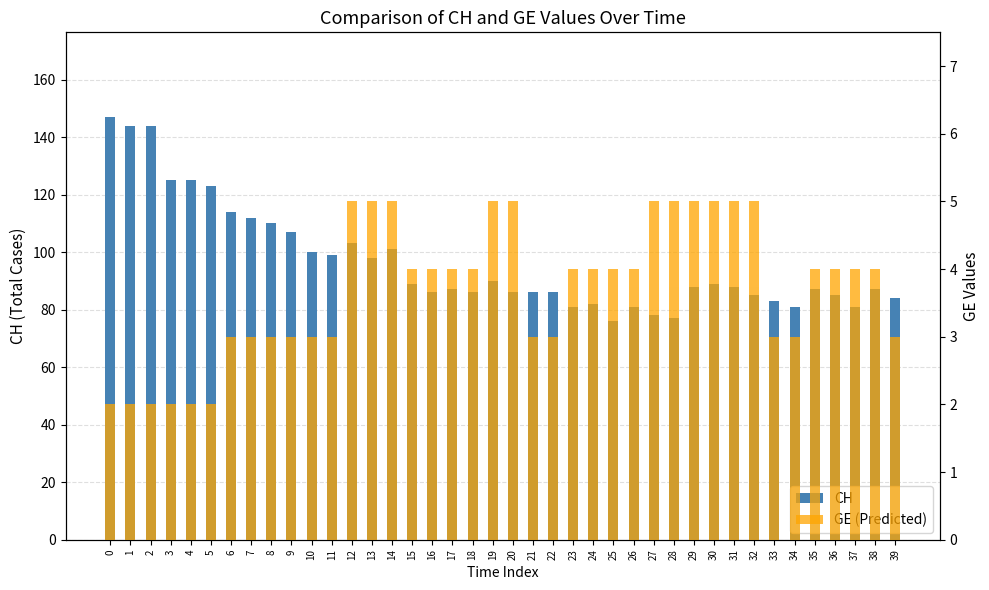

Reading right to left, extract all data points from this chart.

CH: 84	87	81	85	87	81	83	85	88	89	88	77	78	81	76	82	81	86	86	86	90	86	87	86	89	101	98	103	99	100	107	110	112	114	123	125	125	144	144	147
GE (Predicted): 3	4	4	4	4	3	3	5	5	5	5	5	5	4	4	4	4	3	3	5	5	4	4	4	4	5	5	5	3	3	3	3	3	3	2	2	2	2	2	2